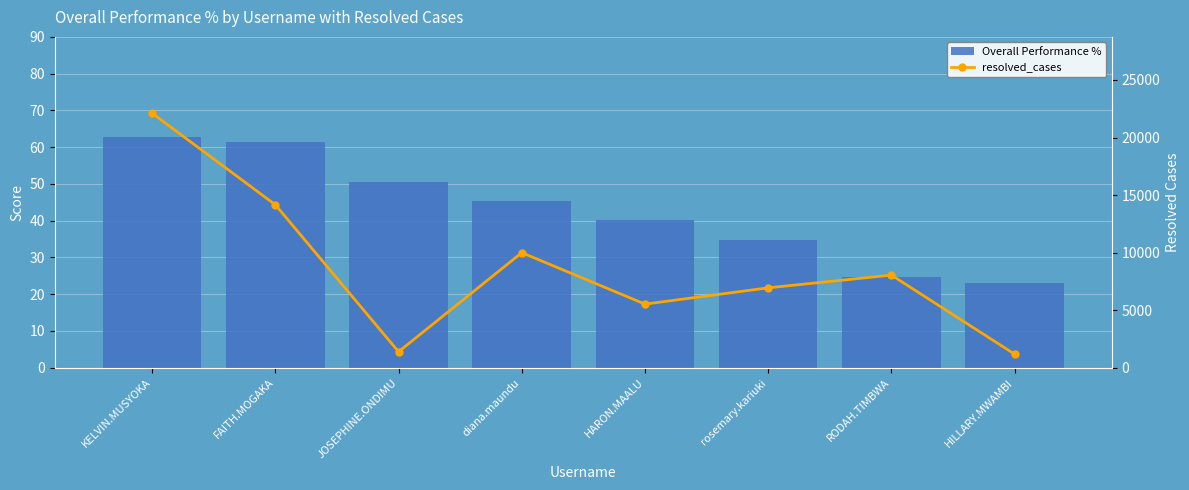

Reading left to right, what are all the values shown in this chart?

Overall Performance %: 62.6	61.4	50.5	45.3	40.2	34.7	24.8	23.1
resolved_cases: 22111.0	14159.0	1388.0	9997.0	5527.0	6942.0	8046.0	1178.0